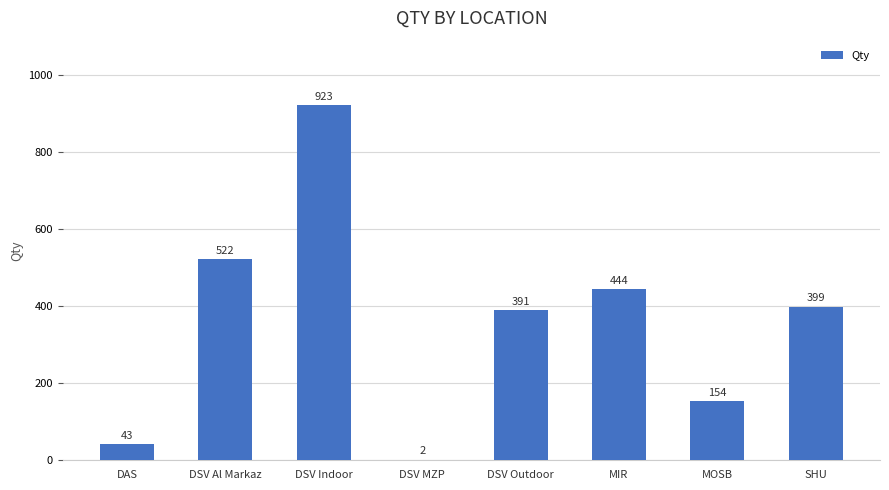

At which category does the chart reach its peak across all series?

DSV Indoor